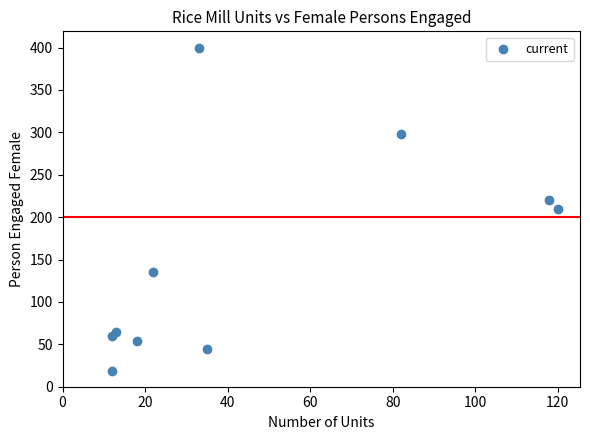

What is the average X value?

46